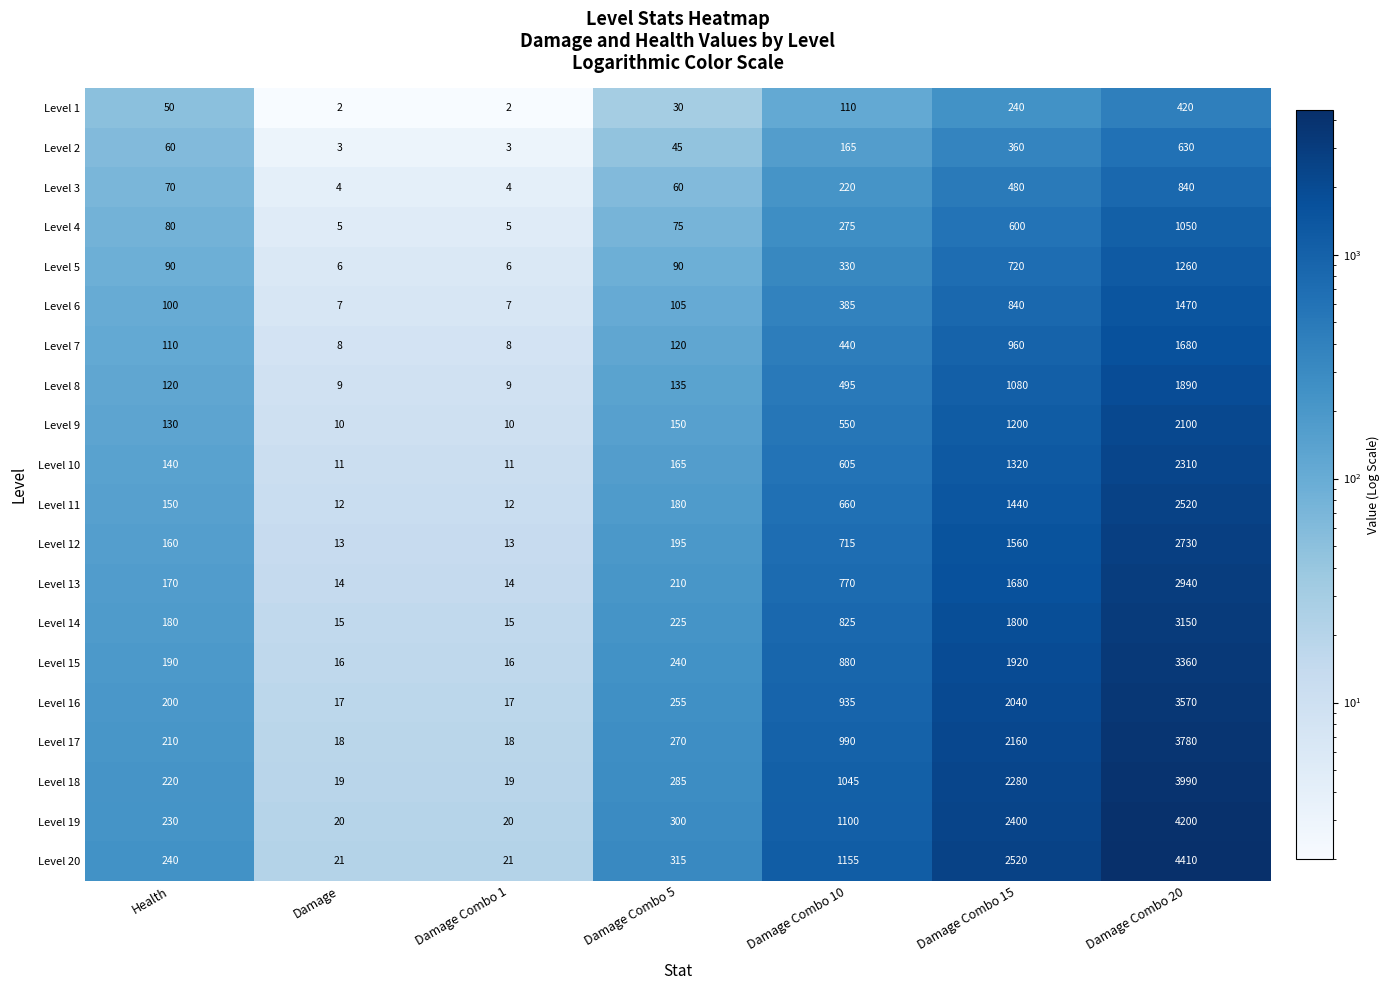

Which series has the largest range (max minus min)?

Level 20